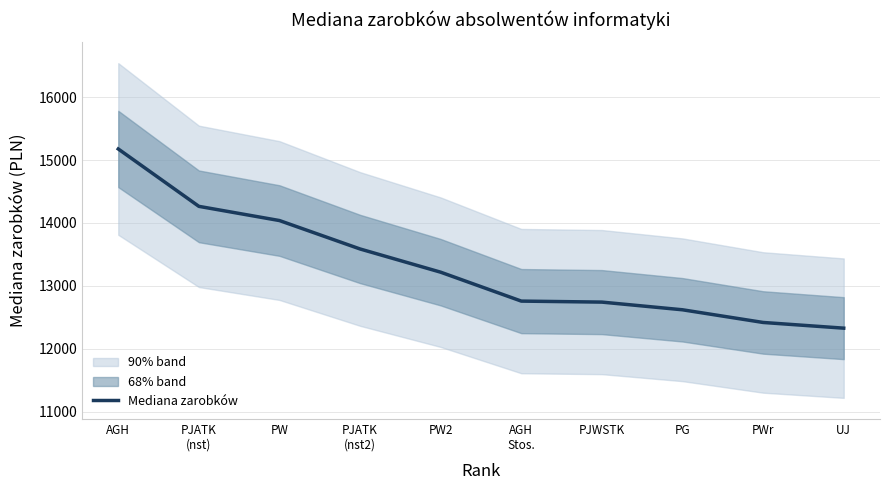

Is this an area chart (filled region under the line)?

No